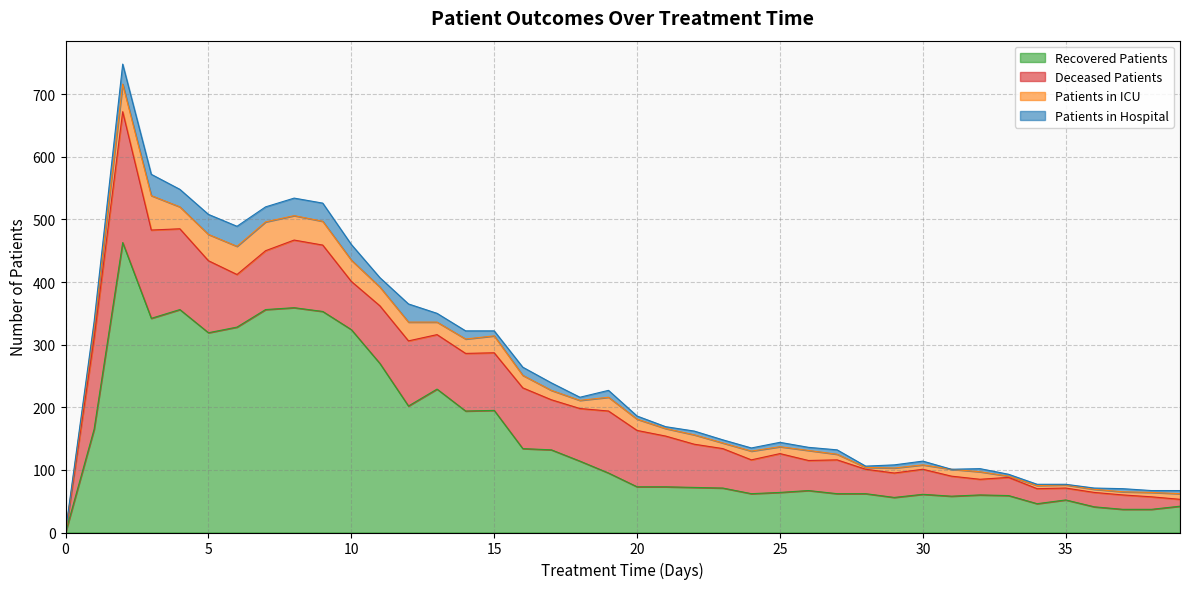

What is the value of the deceased_patients point at the 33rd from the left?

25